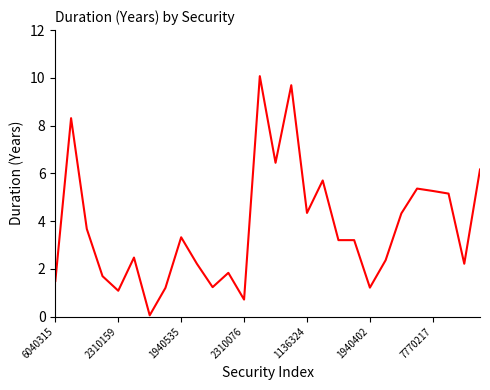

What is the sum of all values?

103.9